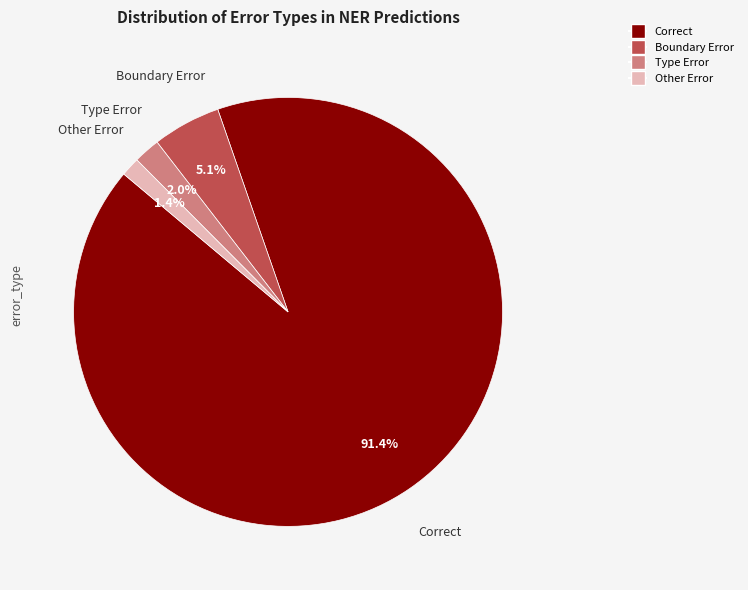

Is it true that Correct is 85% of the pie?

False